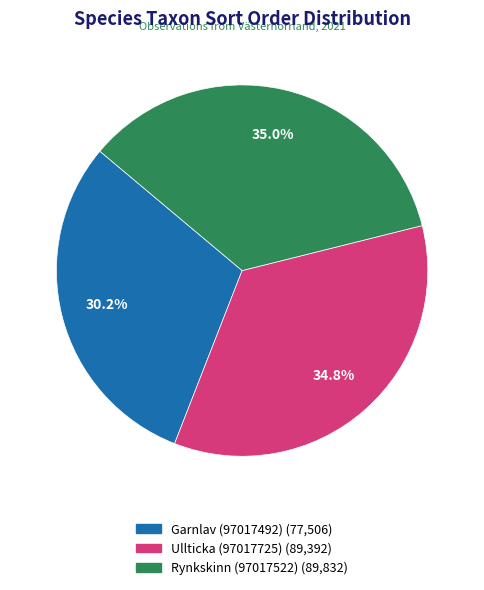

The Ullticka (97017725) slice represents 35% of the pie. True or false?

True